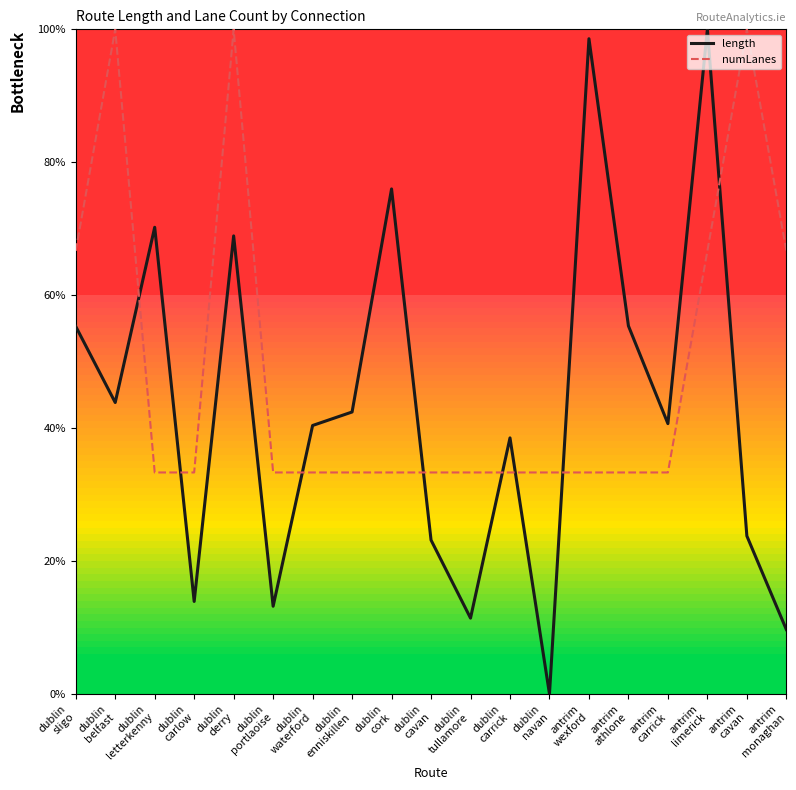

Read the numLanes value at antrim
monaghan.

66.7